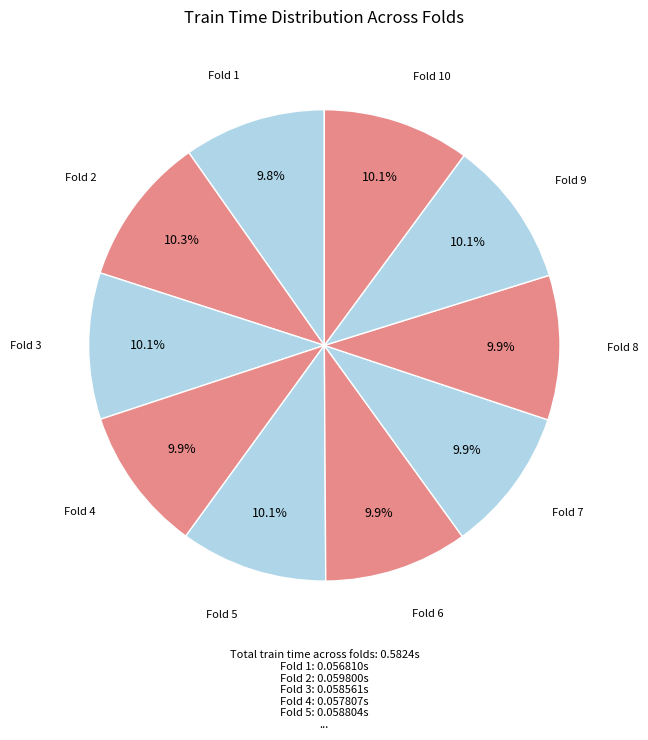

How many segments does this pie chart have?

10